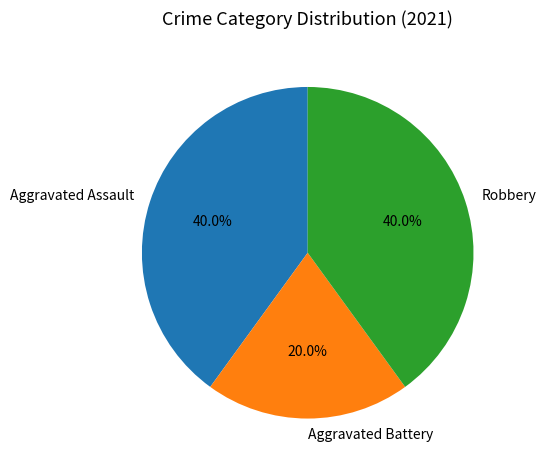

Approximately how many times larger is the value at Robbery compared to Aggravated Battery?

2.0